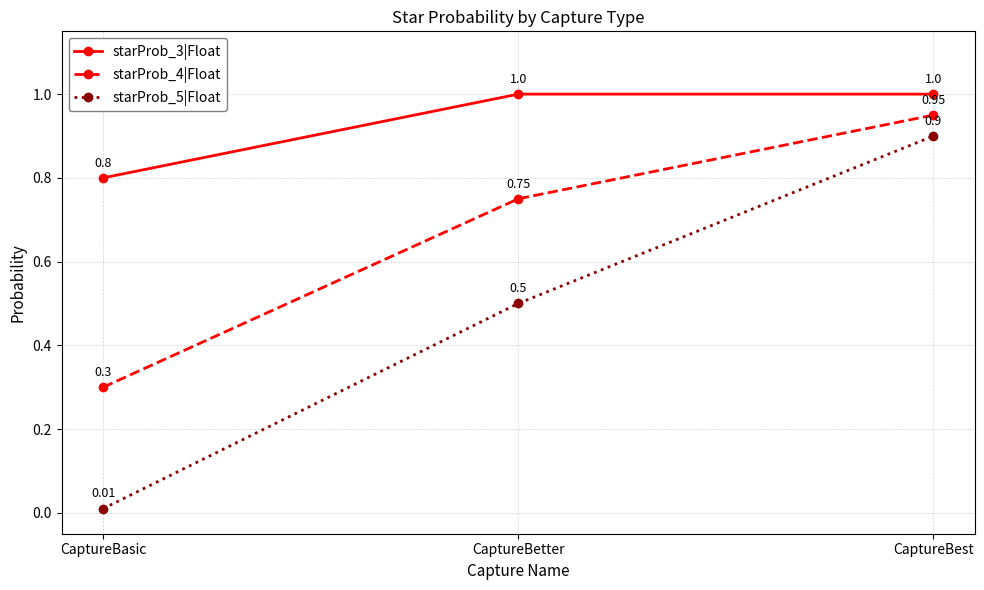

What is the difference between the highest and lowest values at CaptureBasic?

0.8